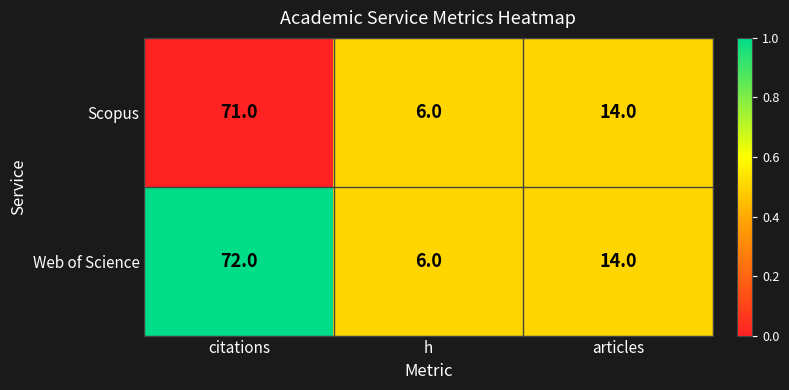

Rank the series by their maximum value, from lowest to highest.

Scopus, Web of Science